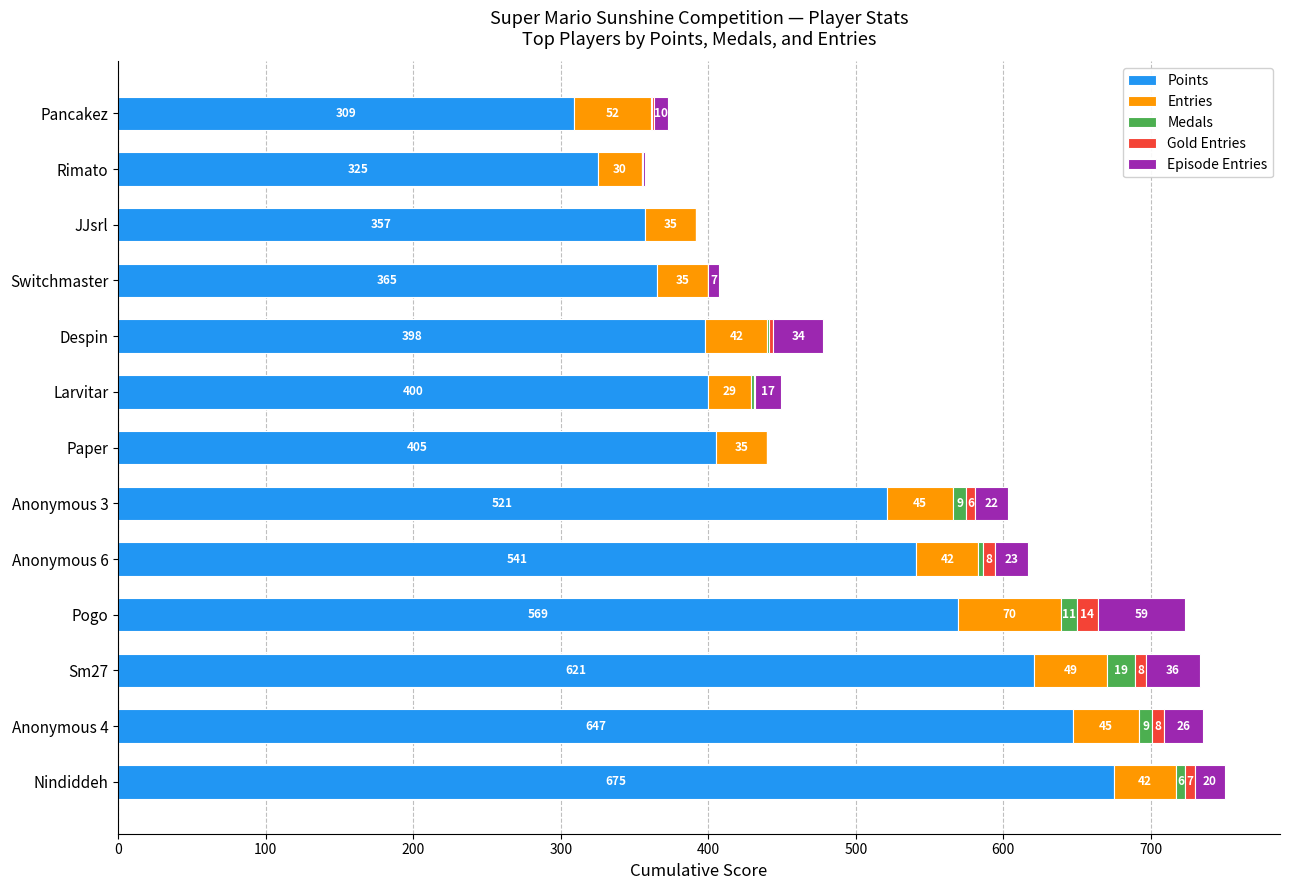

At which label does Points reach its peak?

Nindiddeh